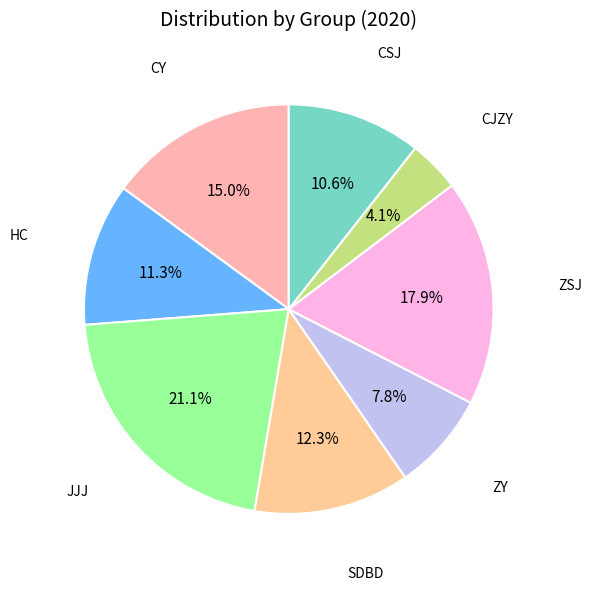

What is the largest slice in the pie chart?

JJJ